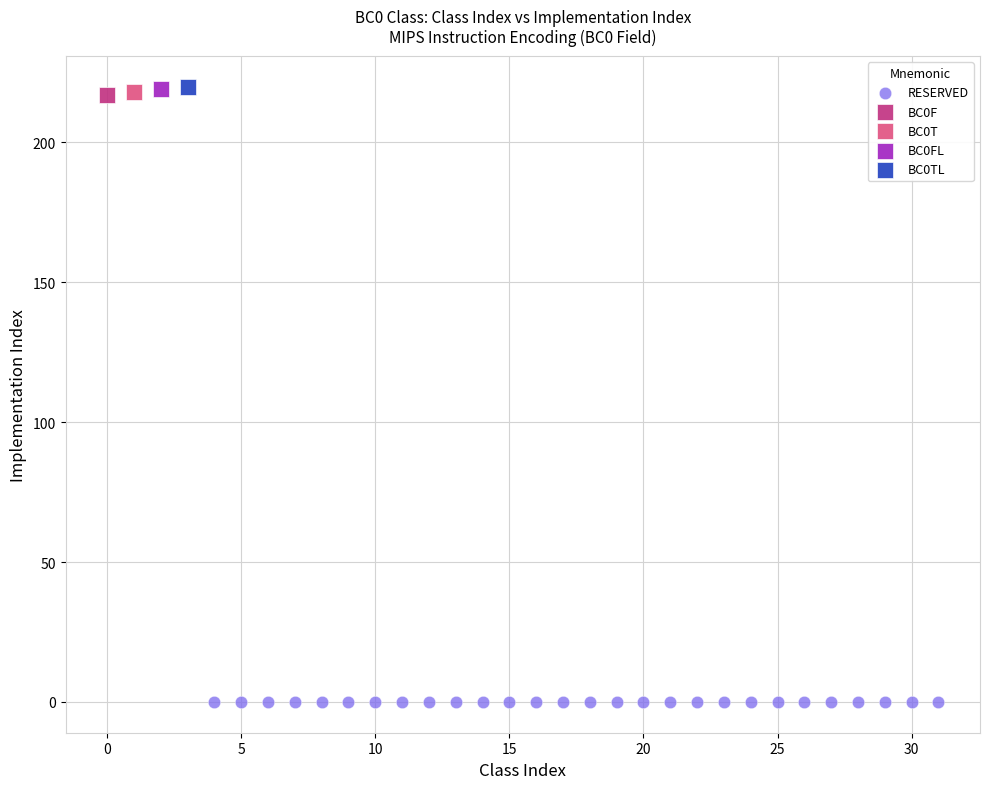

What are all the series names shown in the legend?

RESERVED, BC0F, BC0T, BC0FL, BC0TL